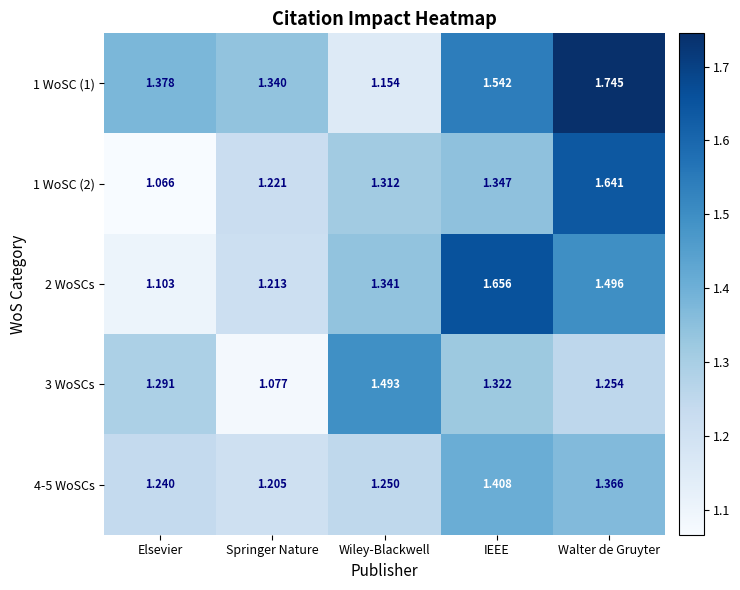

At which category is the sum across all series the highest?

Walter de Gruyter